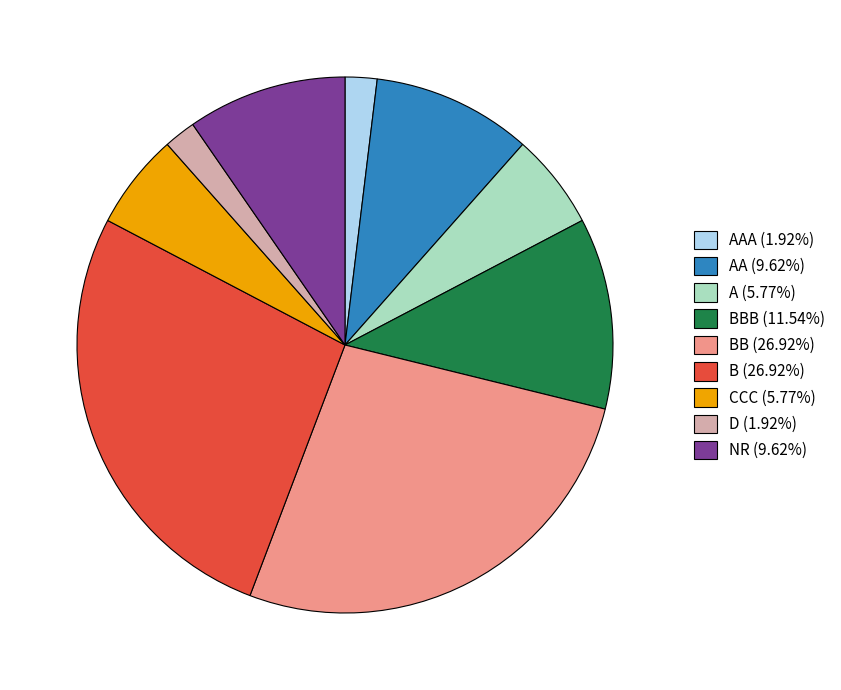

Approximately how many times larger is the value at NR (9.62%) compared to CCC (5.77%)?

1.7